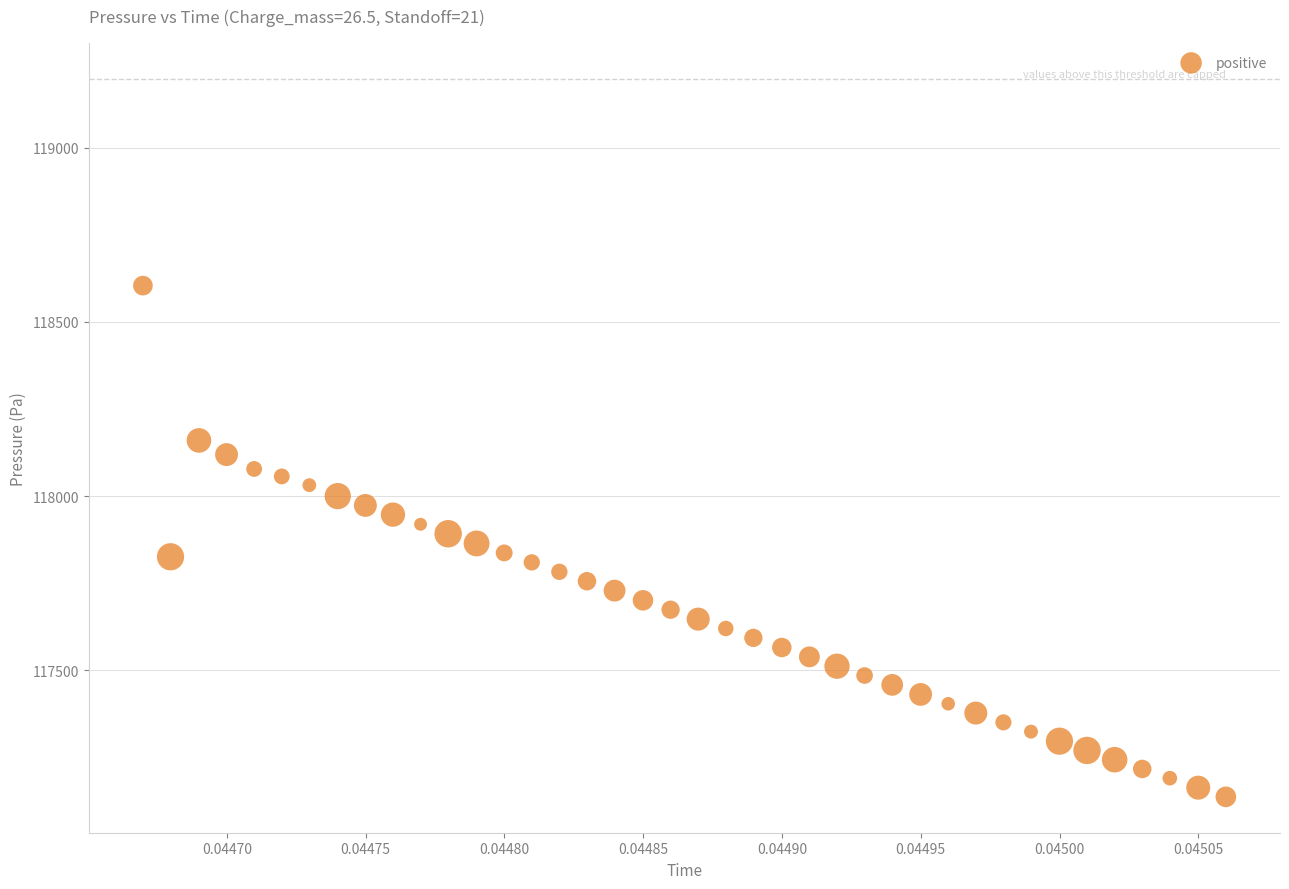

What is the range of Y values (max minus min)?

1466.9